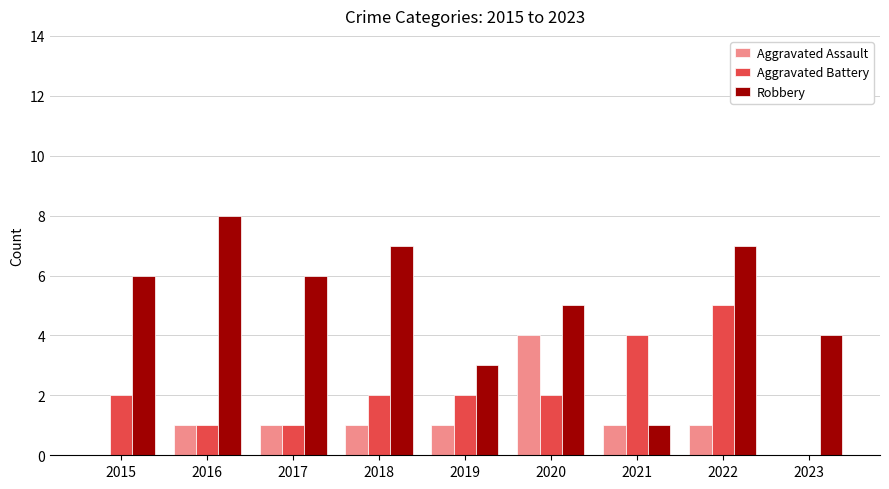

What is the sum of all Aggravated Battery values?

19